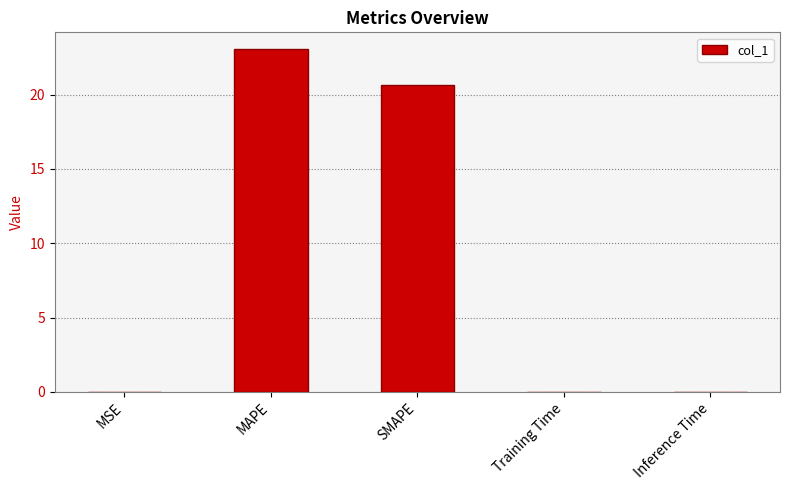

True or false: the data shows 6.0 at MAPE.

False